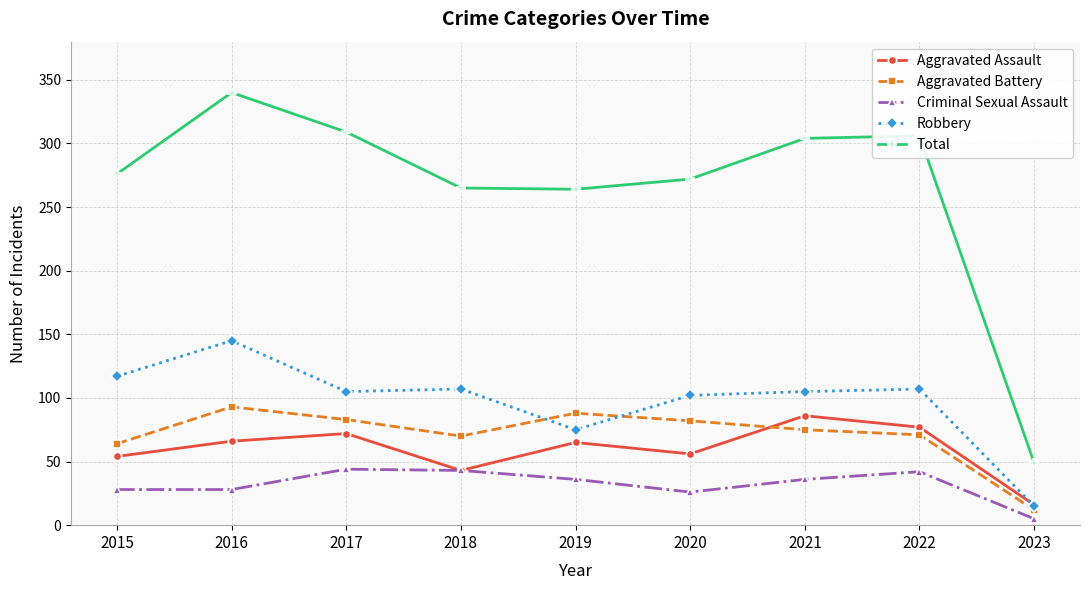

What is the total value across all series at 2018?

528